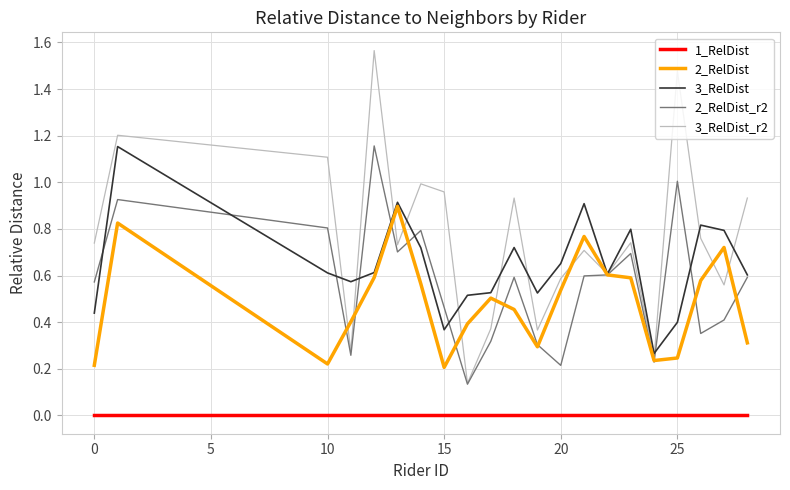

Which series has the largest total across all categories?

3_RelDist_r2